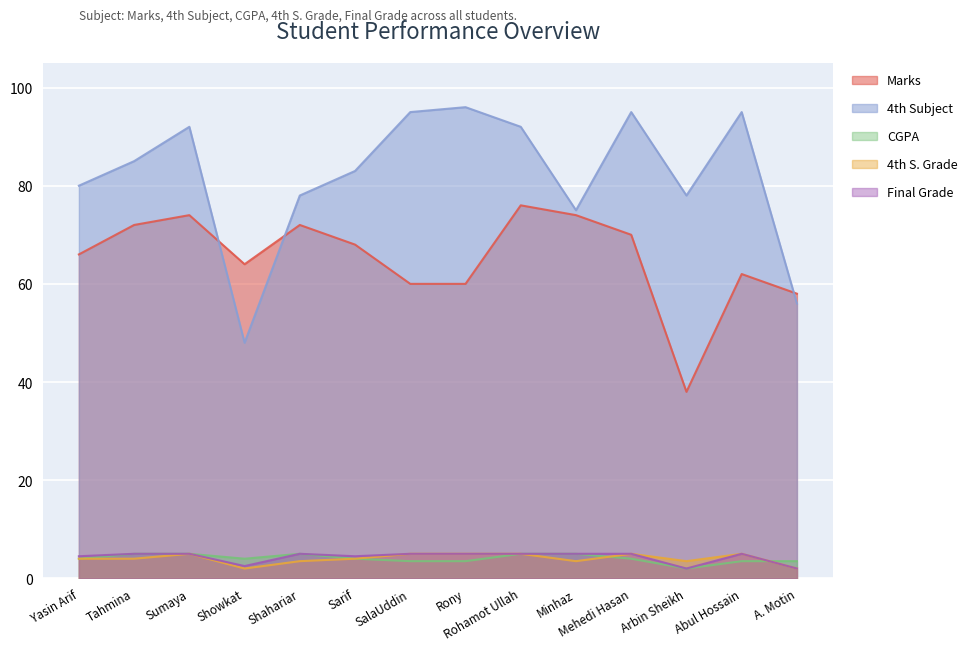

What is the difference between the second highest and second lowest values in the CGPA series?

1.5